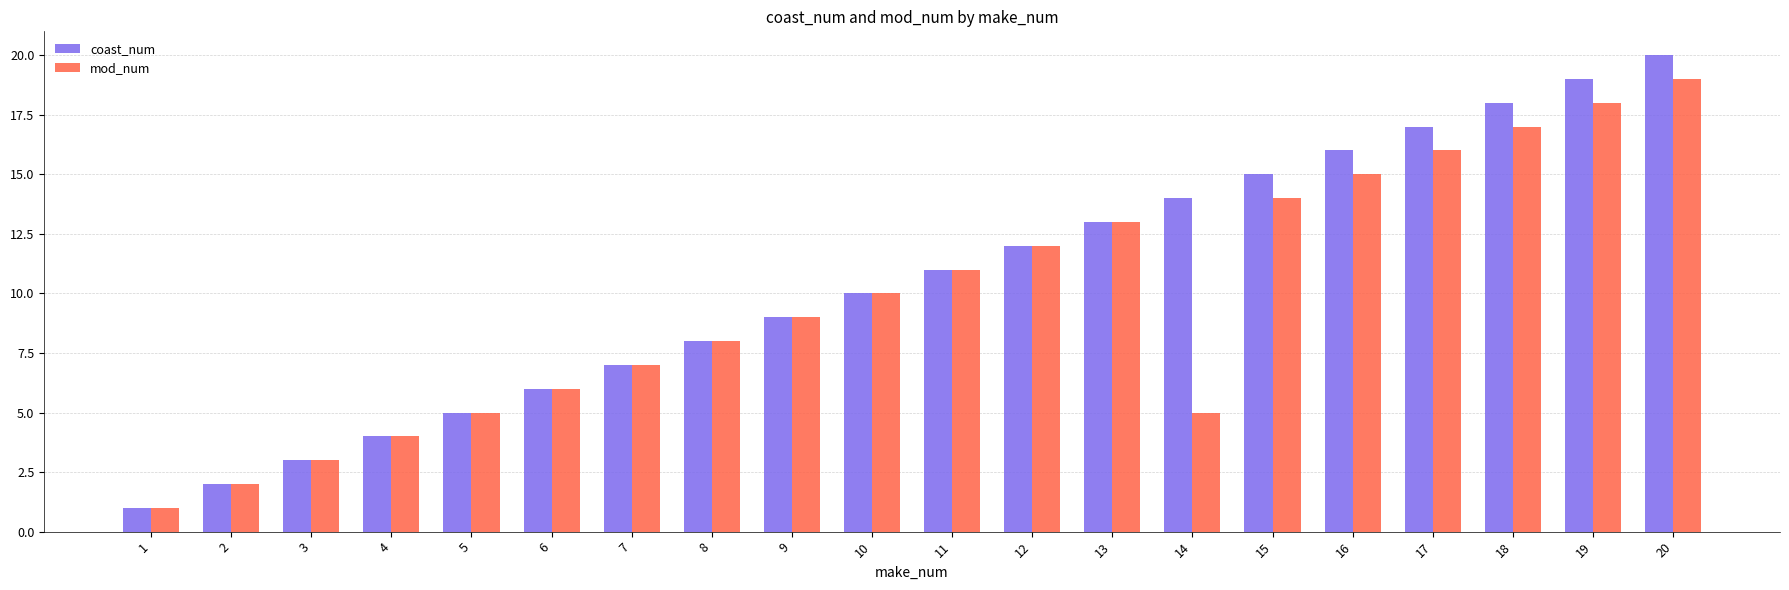

At which label does mod_num reach its peak?

20